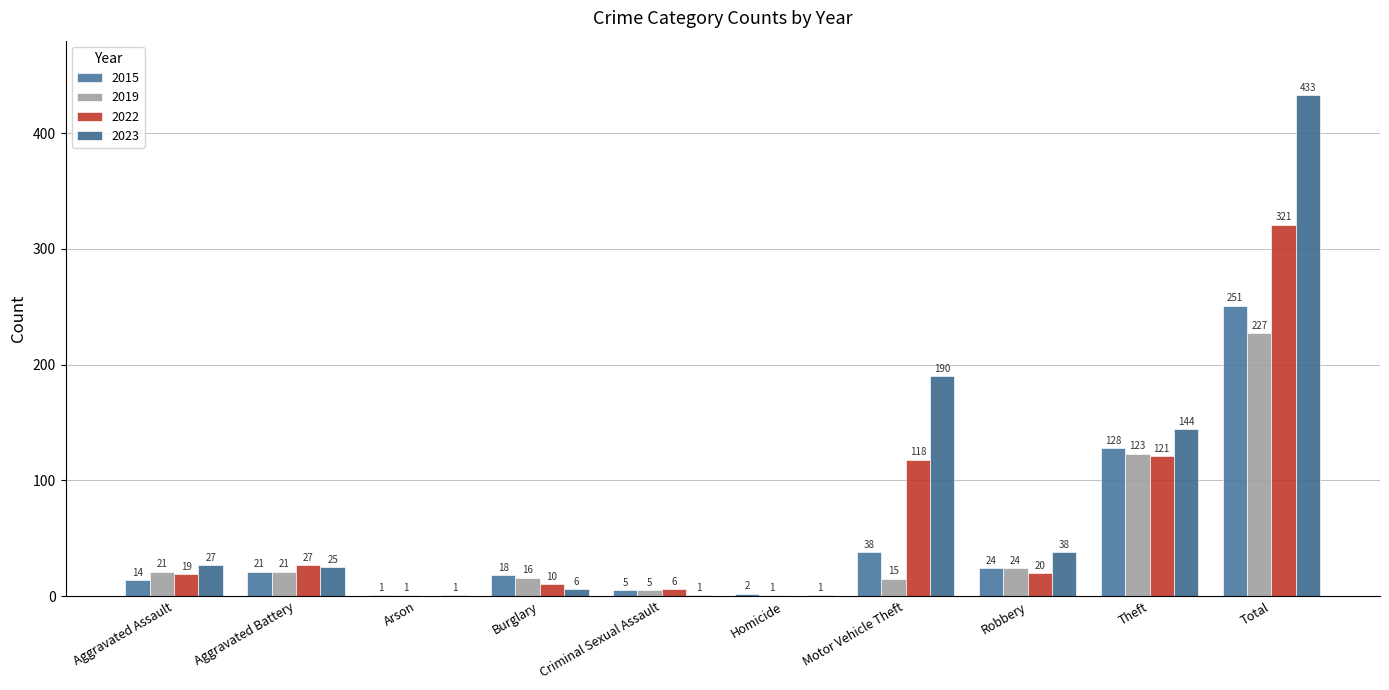

Between Arson and Burglary, which is larger?

Burglary